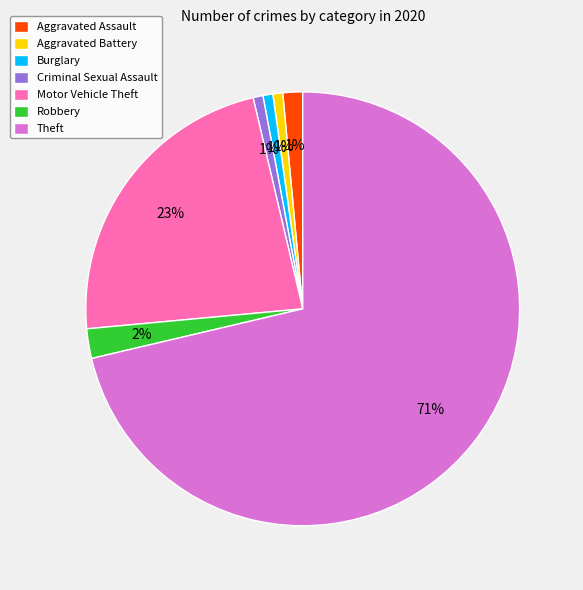

Which slice is the largest?

Theft